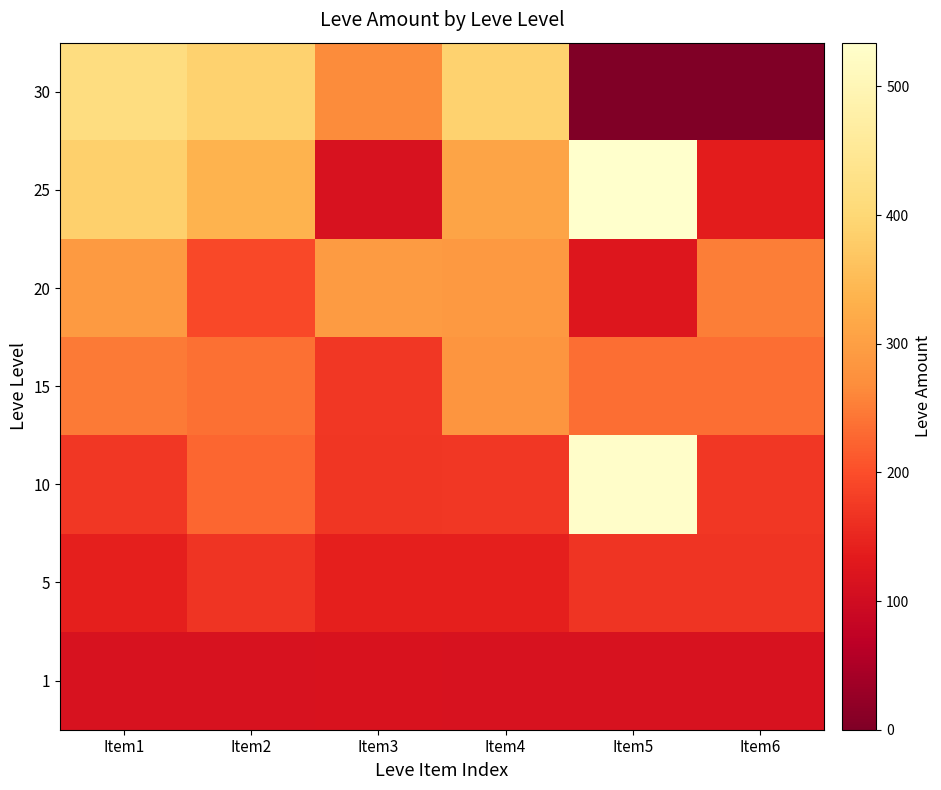

Between Item2 and Item5, which series saw the biggest shift?

30